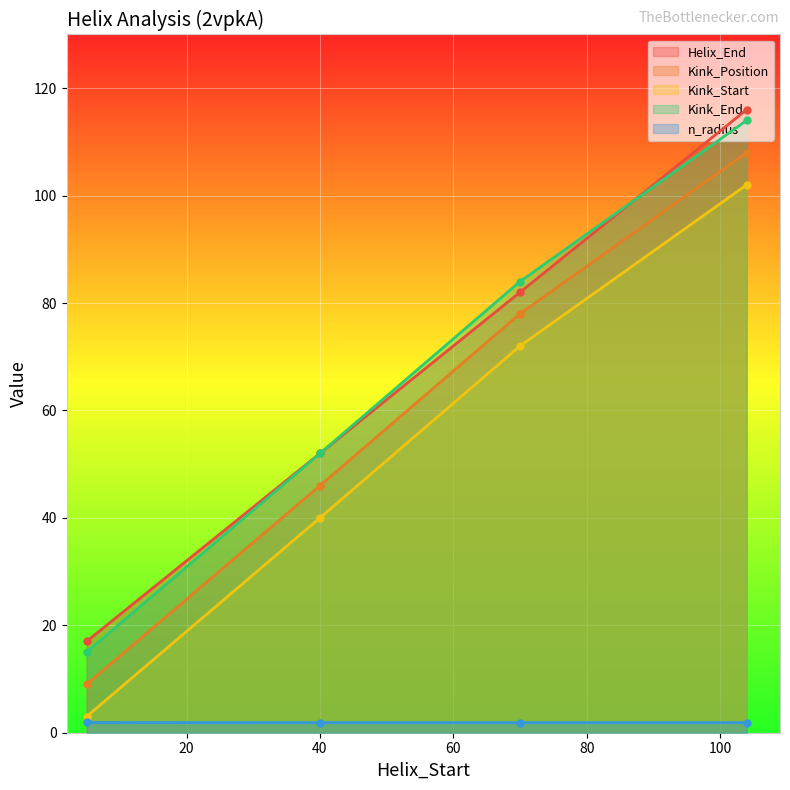

How many series are shown in this chart?

5